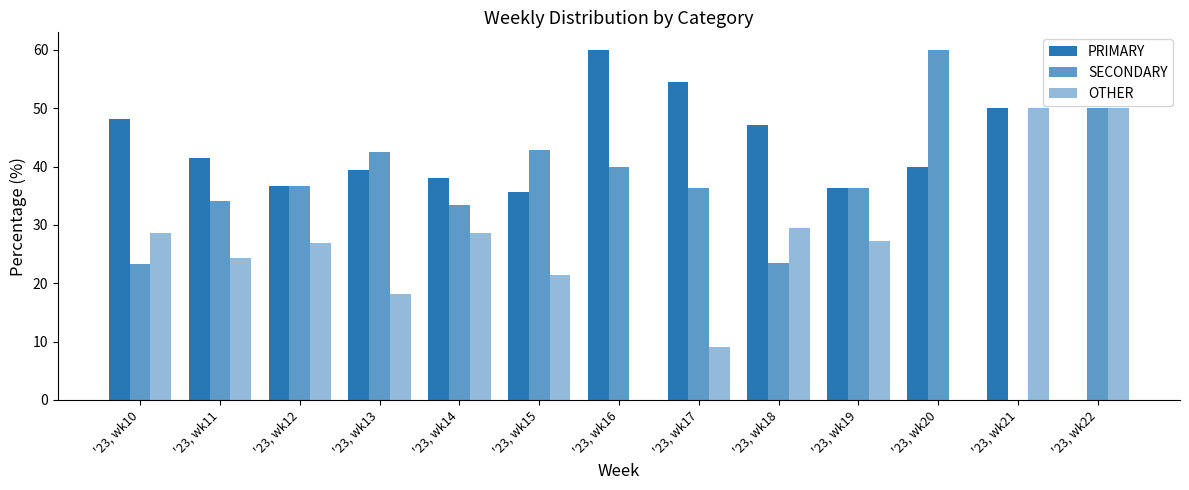

Which series changed the most between '23, wk18 and '23, wk19?

SECONDARY